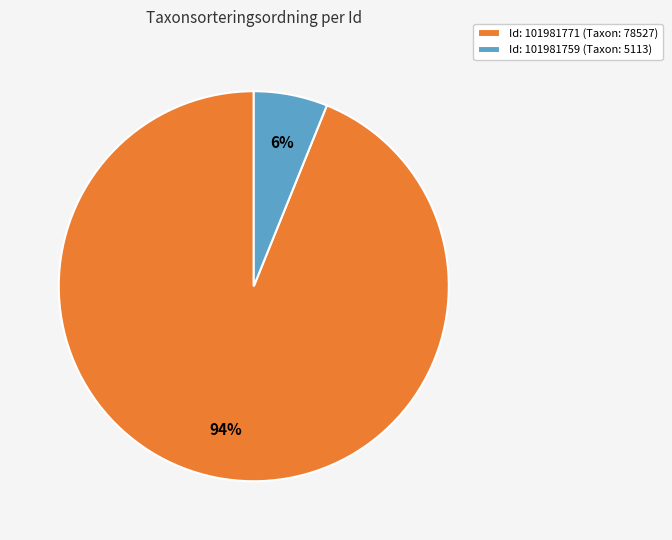

Which slice is the largest?

Id: 101981771 (Taxon: 78527)